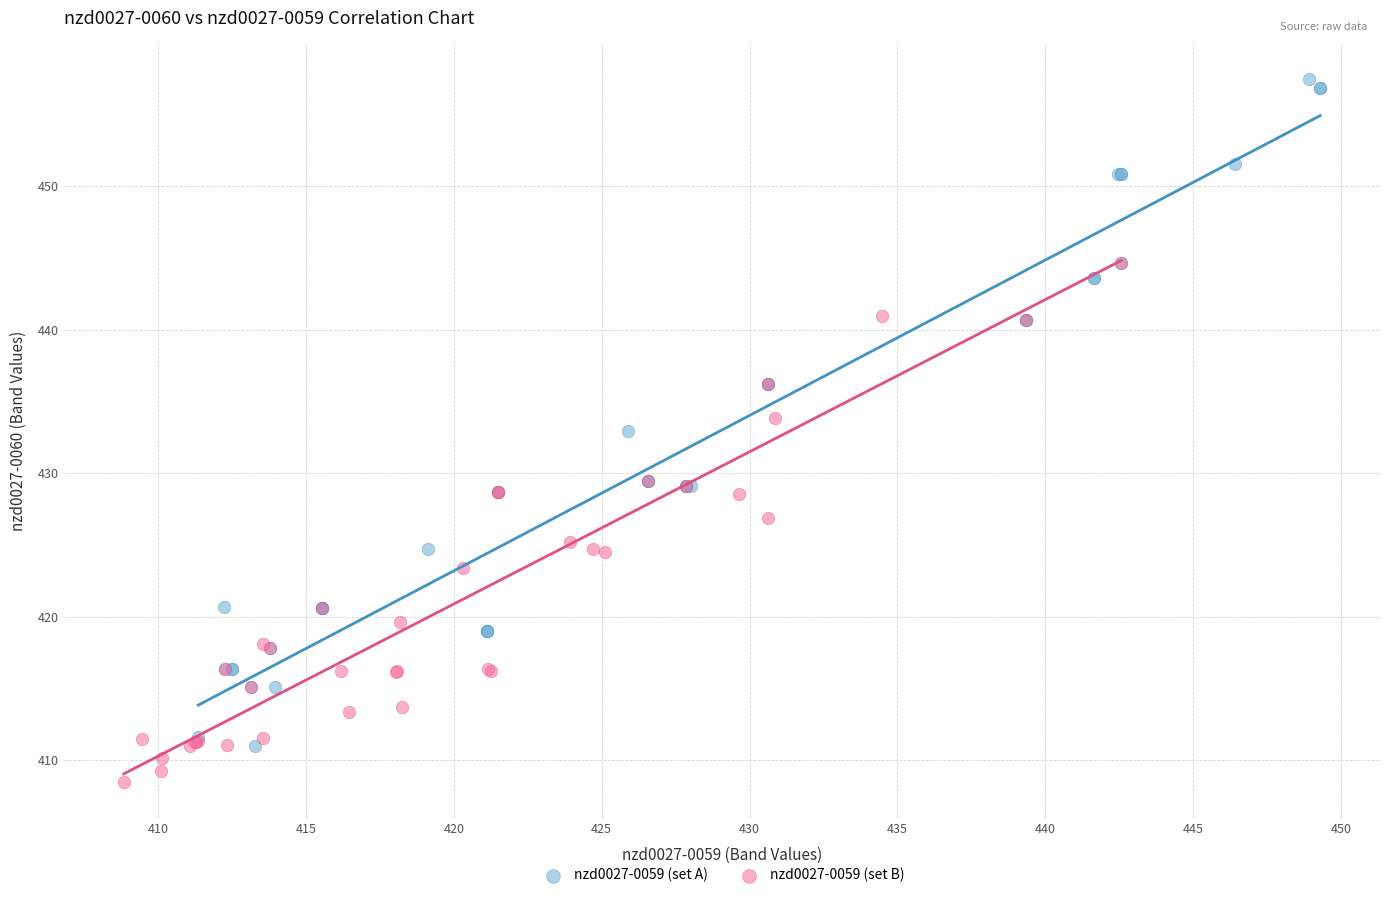

Which series contains the lowest Y value?

nzd0027-0059 (set B)